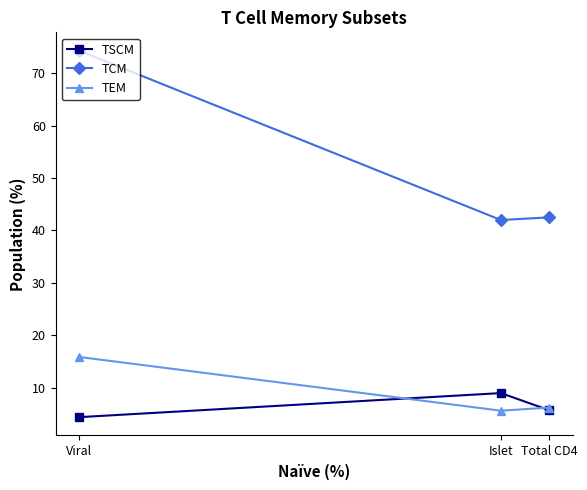

Where does the TEM series first go above 6?

Viral